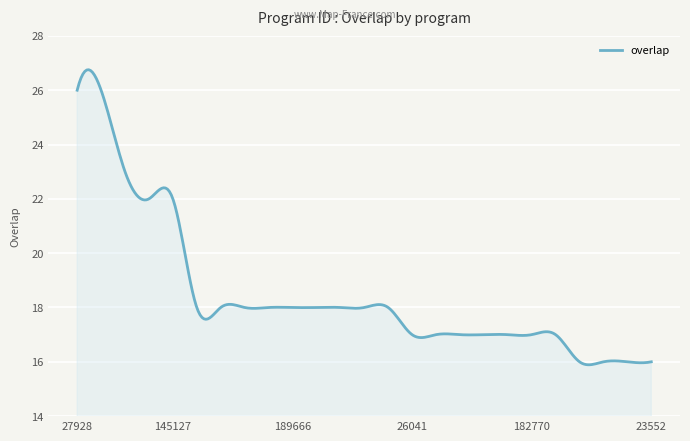

What is the difference between the maximum and minimum values?

10.9